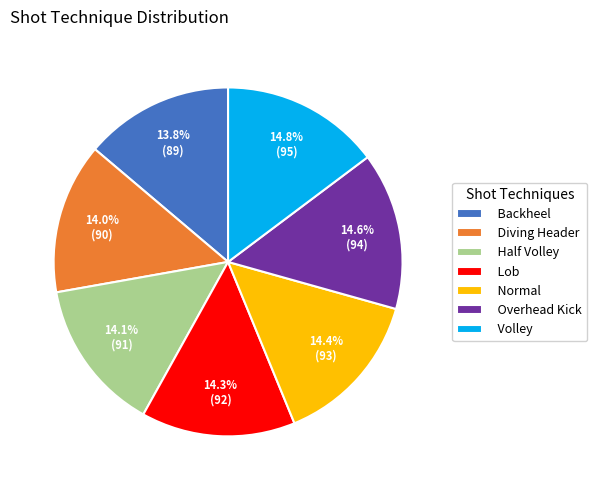

Do Overhead Kick and Diving Header together represent more than half of the pie?

No